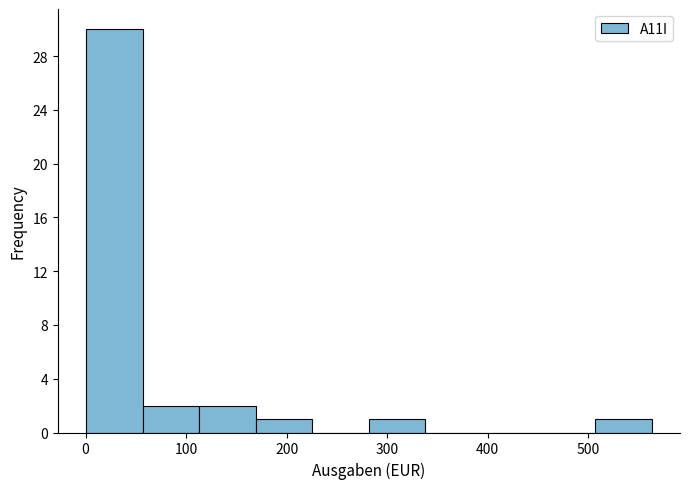

What is the height of the bar covering 280 to 340 on the x-axis? Neither the bar edges nor the heights are printed on the chart, so give them approximately, as read against the axes.

1